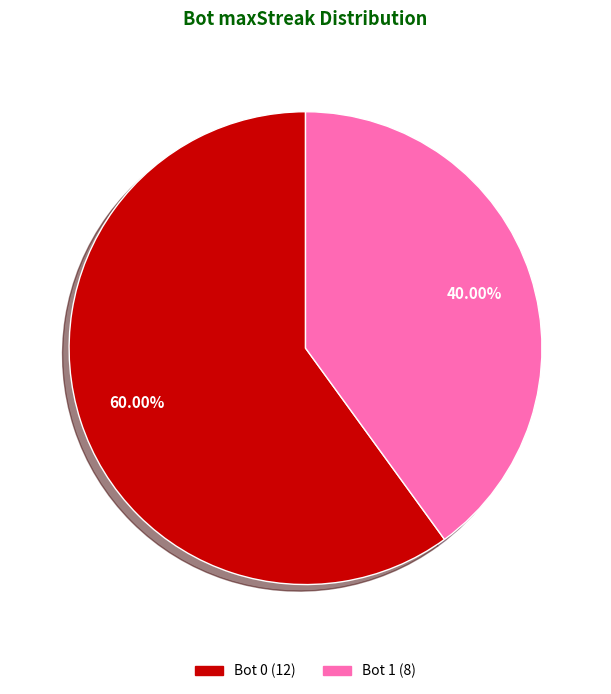

To the nearest percent, what is the difference between the largest and smallest slice percentages?

20%